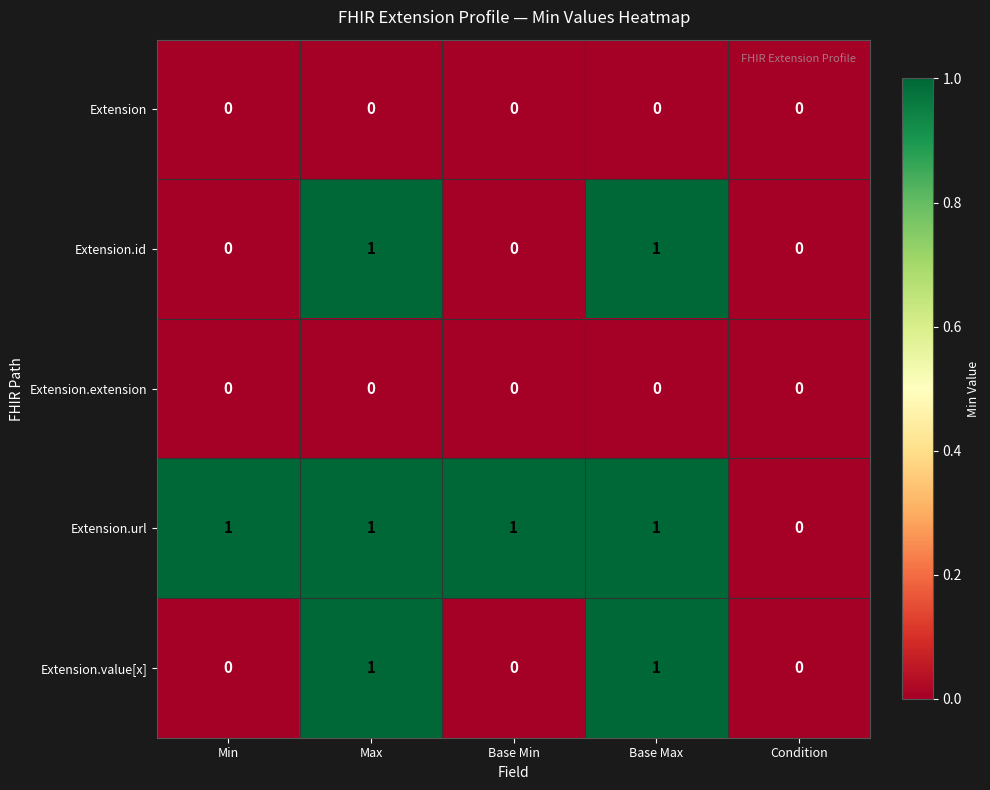

Which series has the largest total across all categories?

Extension.url